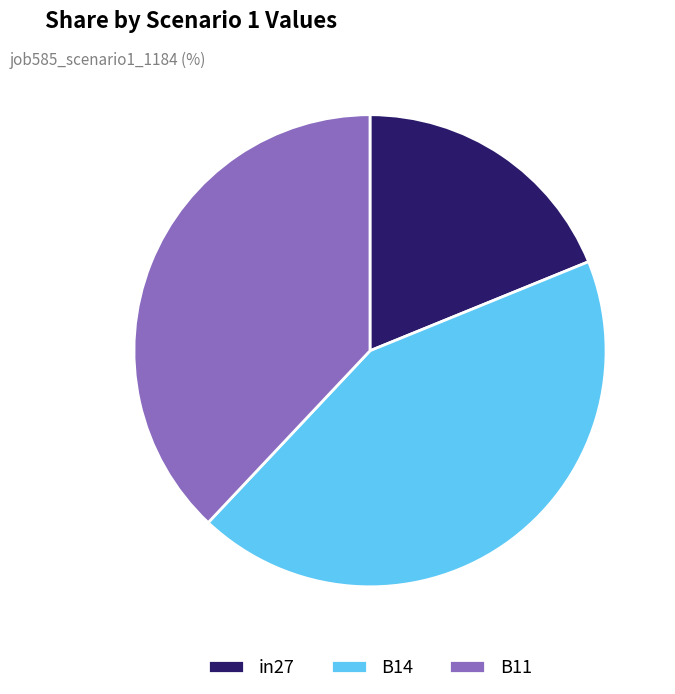

Is the sum of B14 and B11 greater than half?

Yes